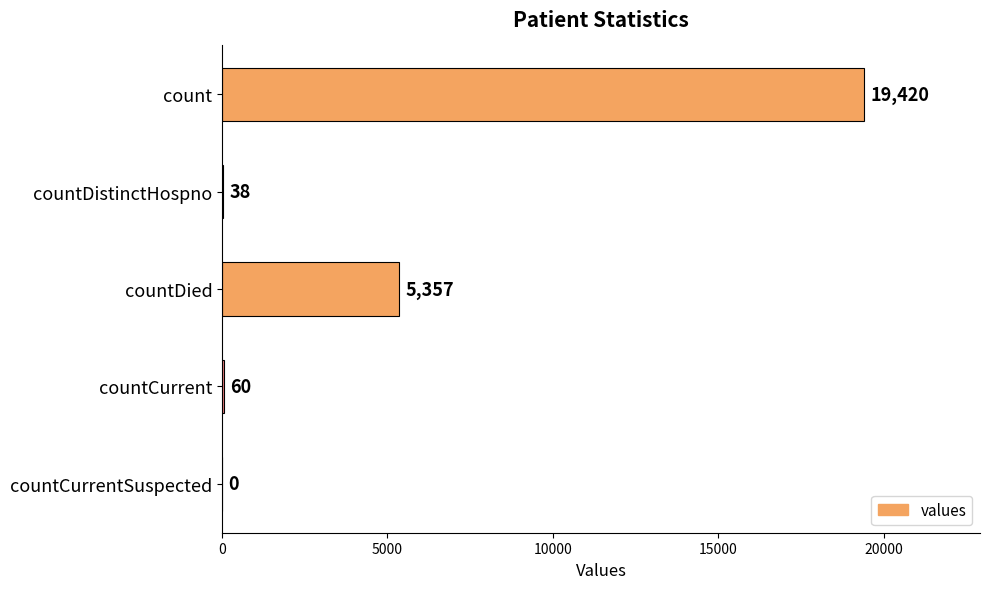

Which category has the highest value across all series?

count